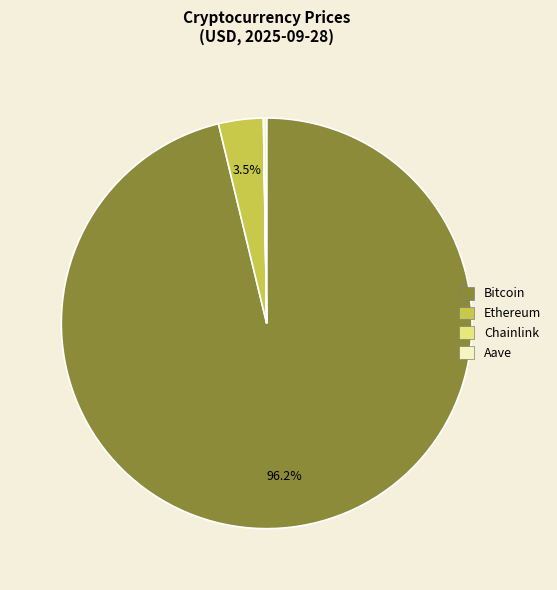

To the nearest percent, what is the combined percentage of Bitcoin and Ethereum?

100%